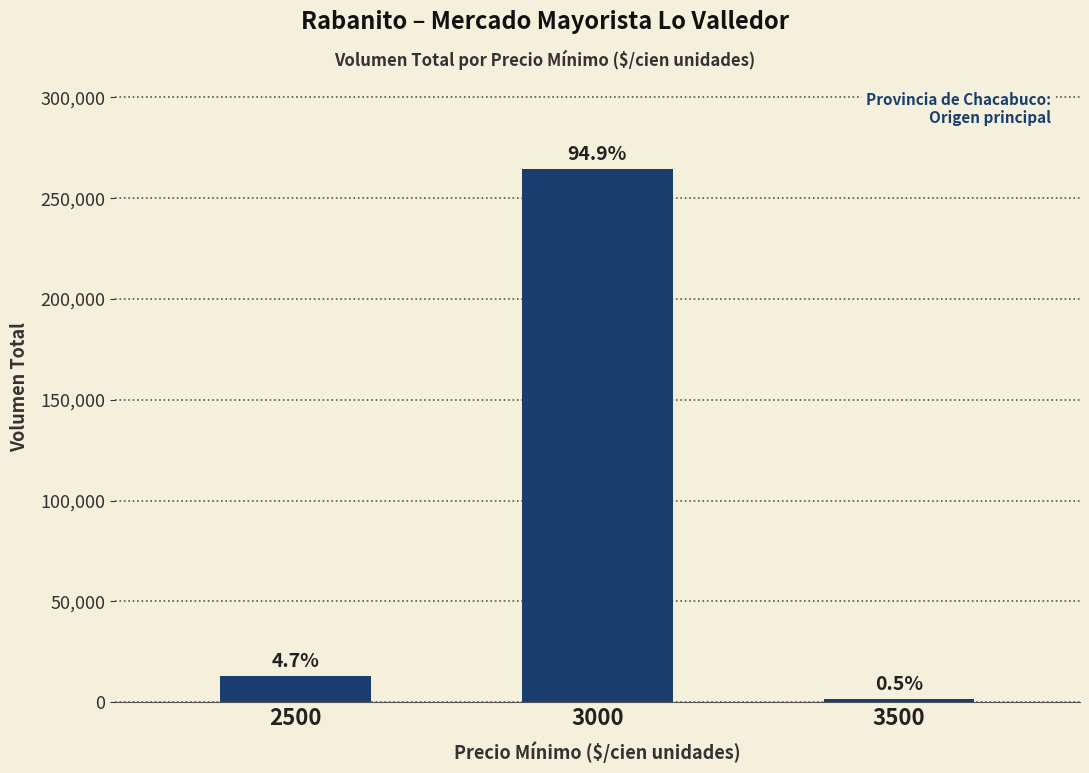

What is the sum of the values at 3500 and 3000?

265800